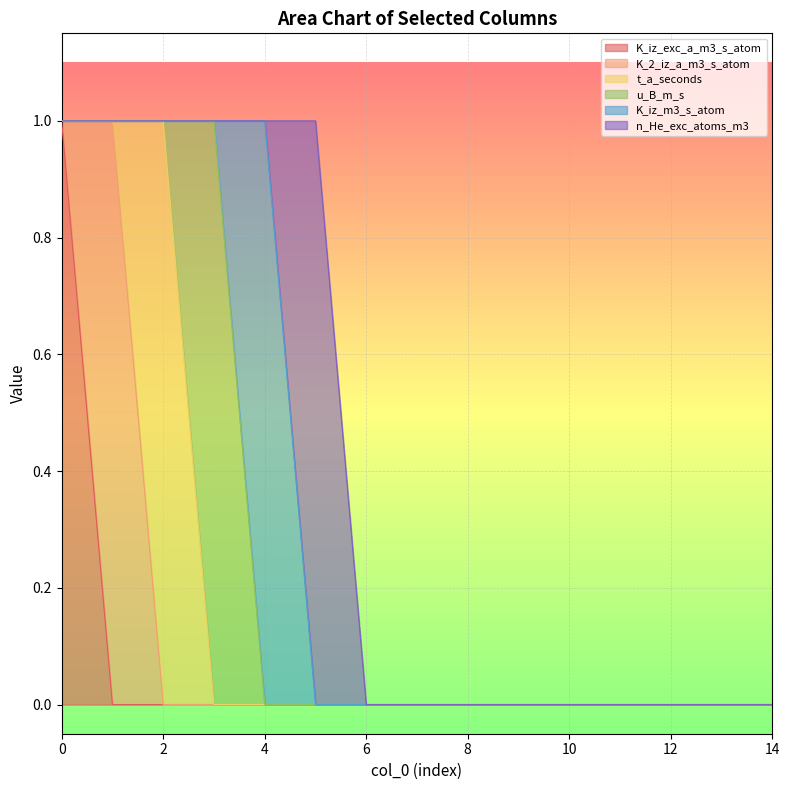

How many lines are shown in the chart?

6